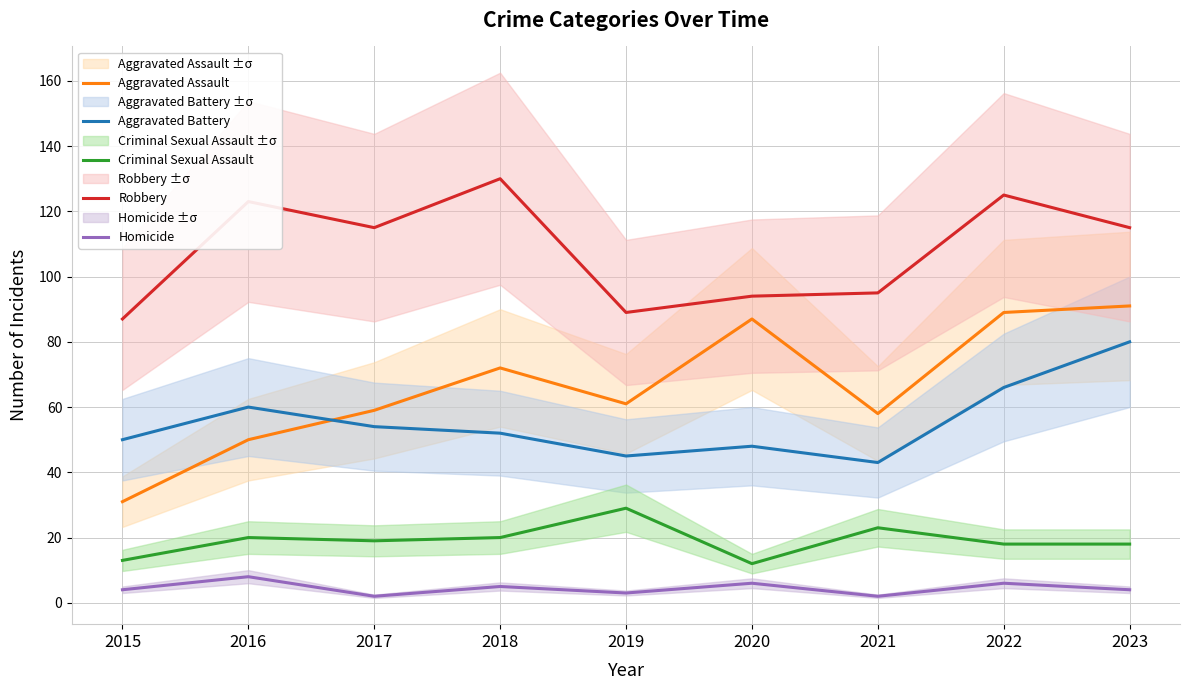

True or false: Criminal Sexual Assault and Aggravated Assault intersect in this chart.

False